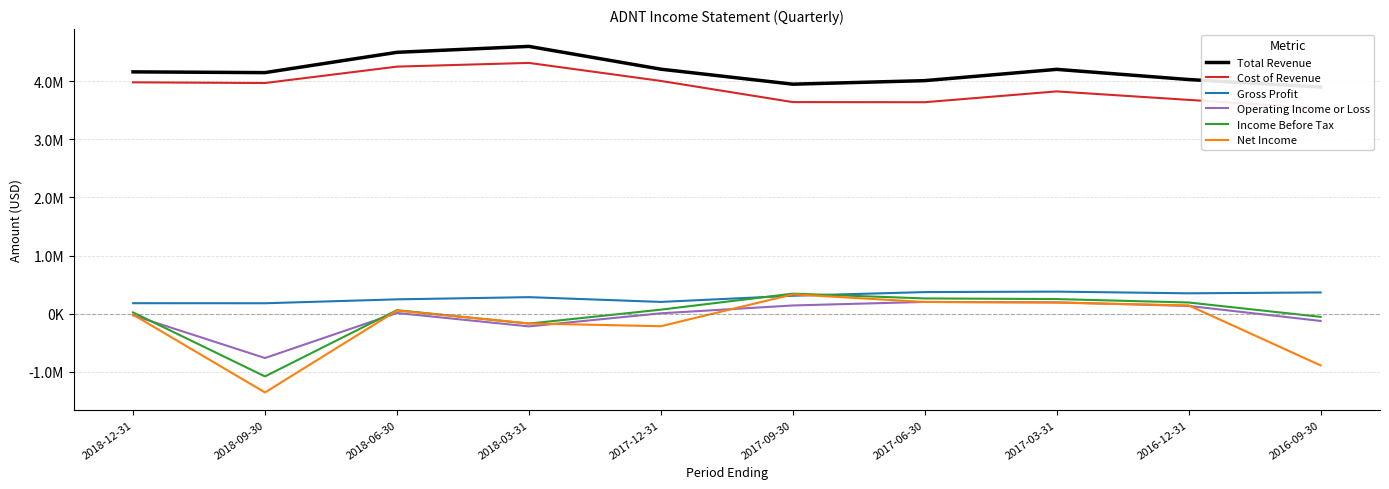

What is the total value across all series at 2018-03-31?

8634000